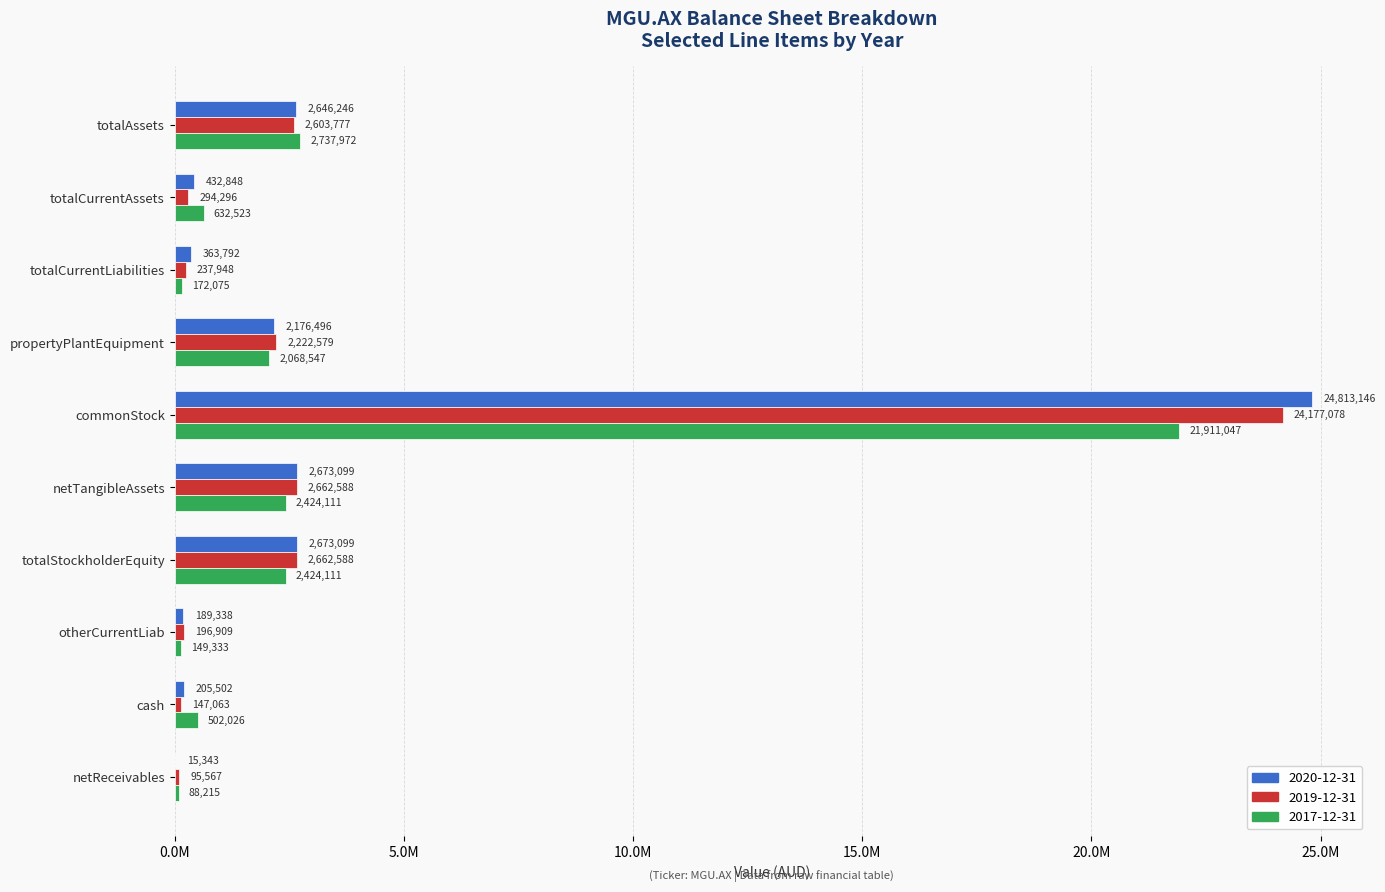

What position from the left is totalCurrentAssets?

2